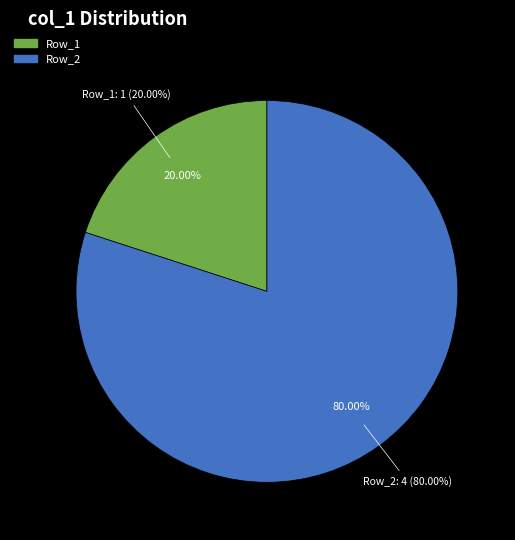

What is the change in value from Row_1 to Row_2?

+3